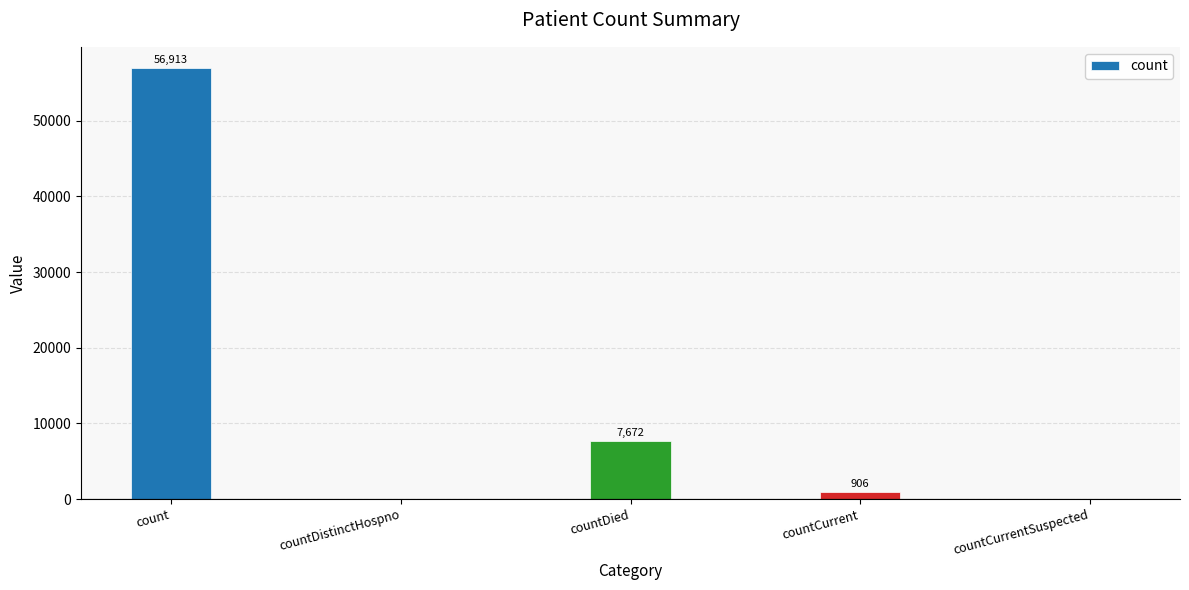

How many values are above zero?

3